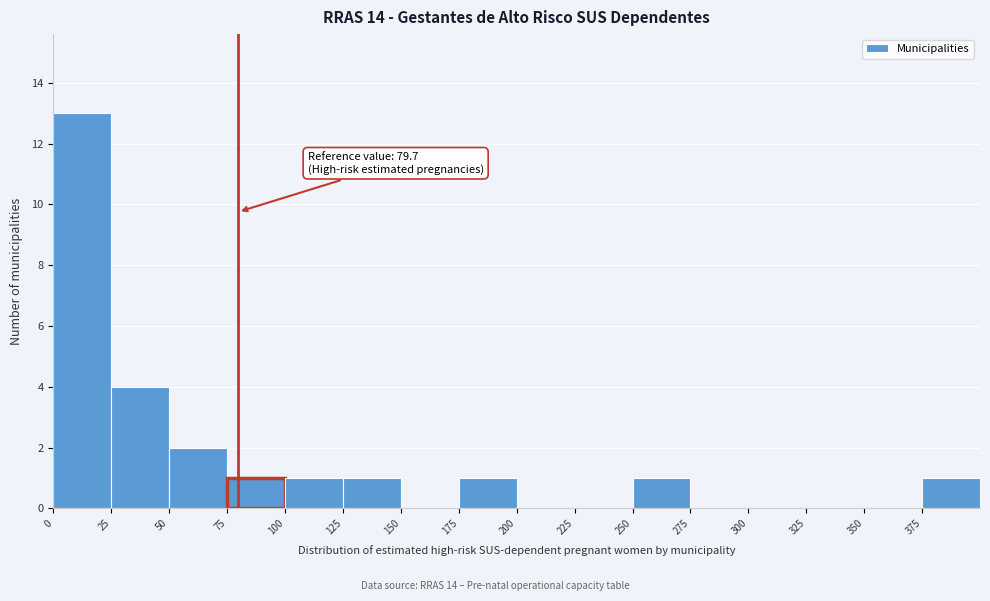

Which range on the x-axis has the tallest bar?

0 to 25